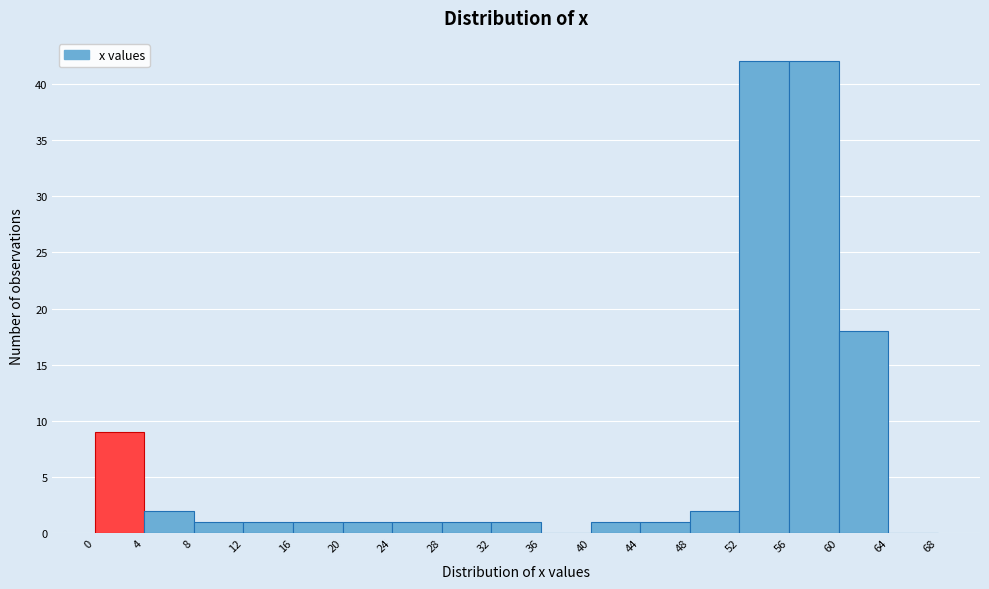

Reading left to right, transcribe this chart: for each bar, give the range it covers on the x-axis and its height. The values are not printed on the chart, so give them approximately, as read against the axis.

0 to 4: 9
4 to 8: 2
8 to 12: 1
12 to 16: 1
16 to 20: 1
20 to 24: 1
24 to 28: 1
28 to 32: 1
32 to 36: 1
36 to 40: 0
40 to 44: 1
44 to 48: 1
48 to 52: 2
52 to 56: 42
56 to 60: 42
60 to 64: 18
64 to 68: 0